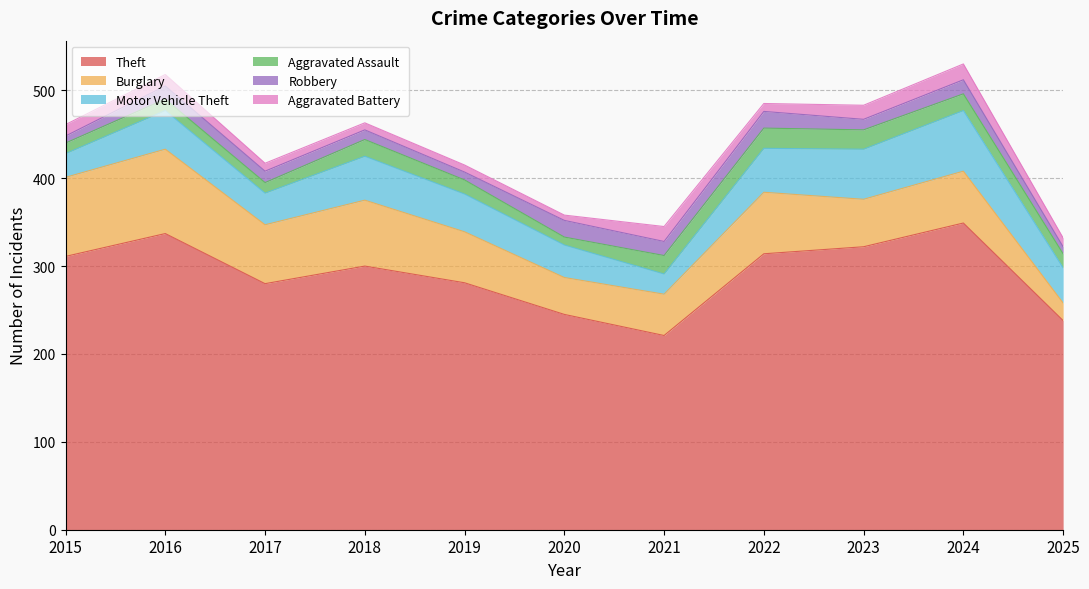

Which series has the largest total across all categories?

Theft